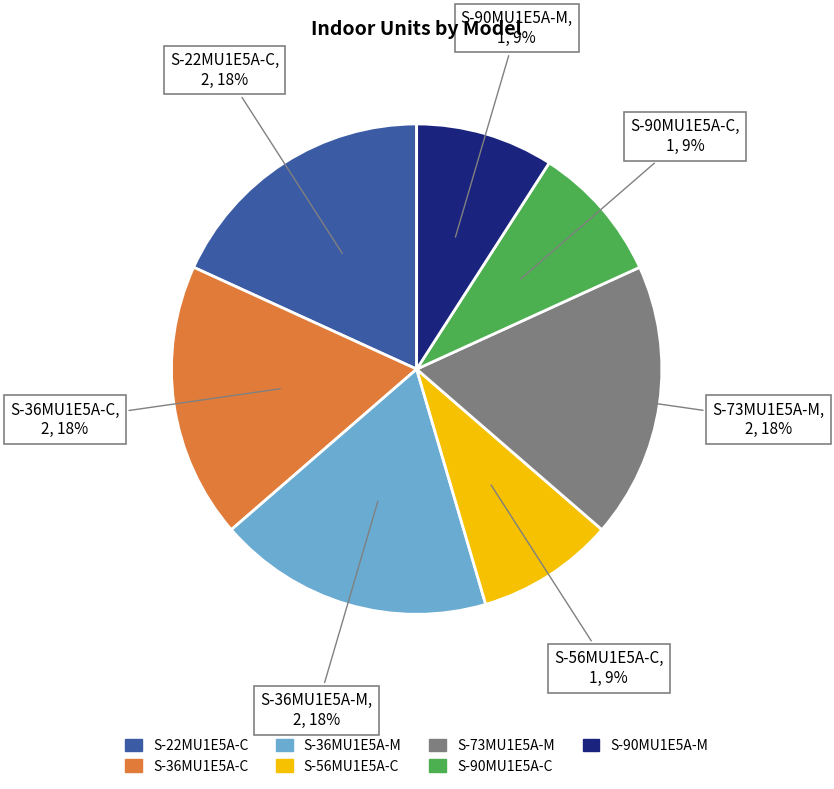

Does S-90MU1E5A-M represent more than half of the total?

No